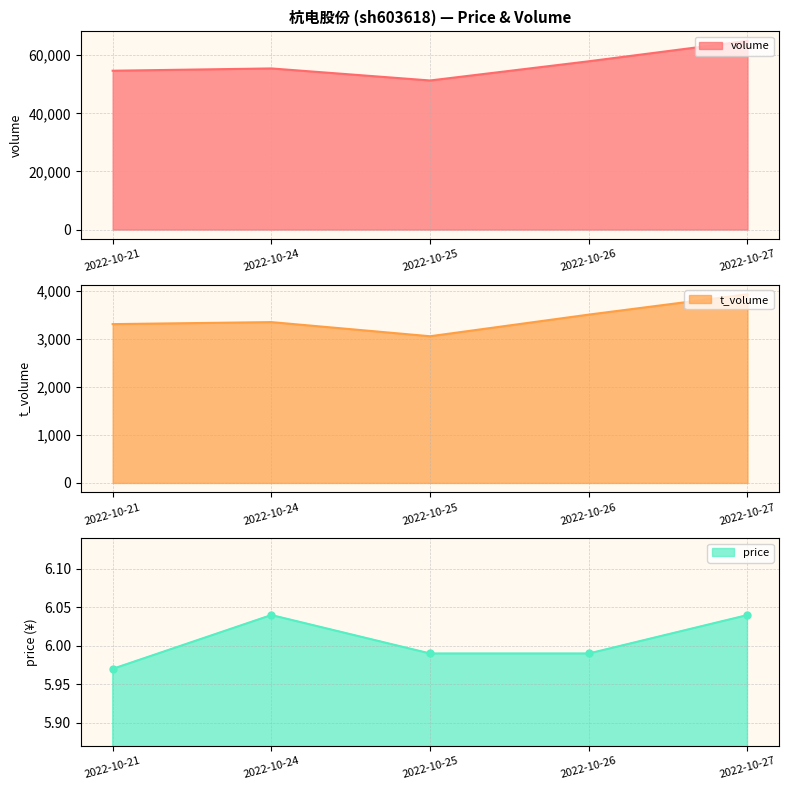

True or false: volume and t_volume intersect in this chart.

False